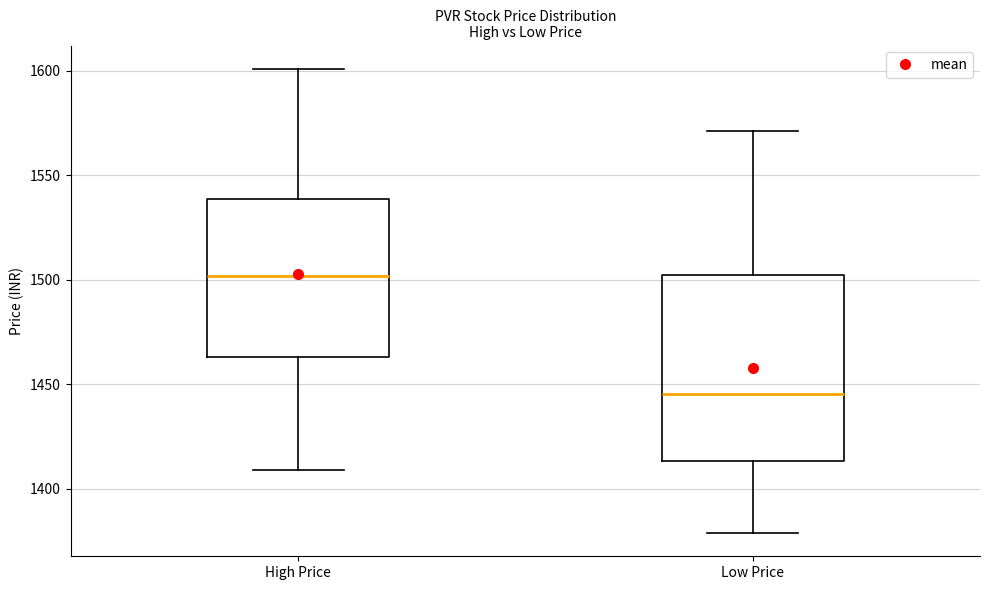

Reading left to right, transcribe this box plot: for each box, give where its median line is, the range the box spans, and where its two whiskers end, as read against the y-axis. The values are not printed on the chart, so give them approximately, as read against the axis.

High Price: median 1500, box 1465 to 1540, whiskers 1410 to 1600
Low Price: median 1445, box 1415 to 1500, whiskers 1380 to 1570